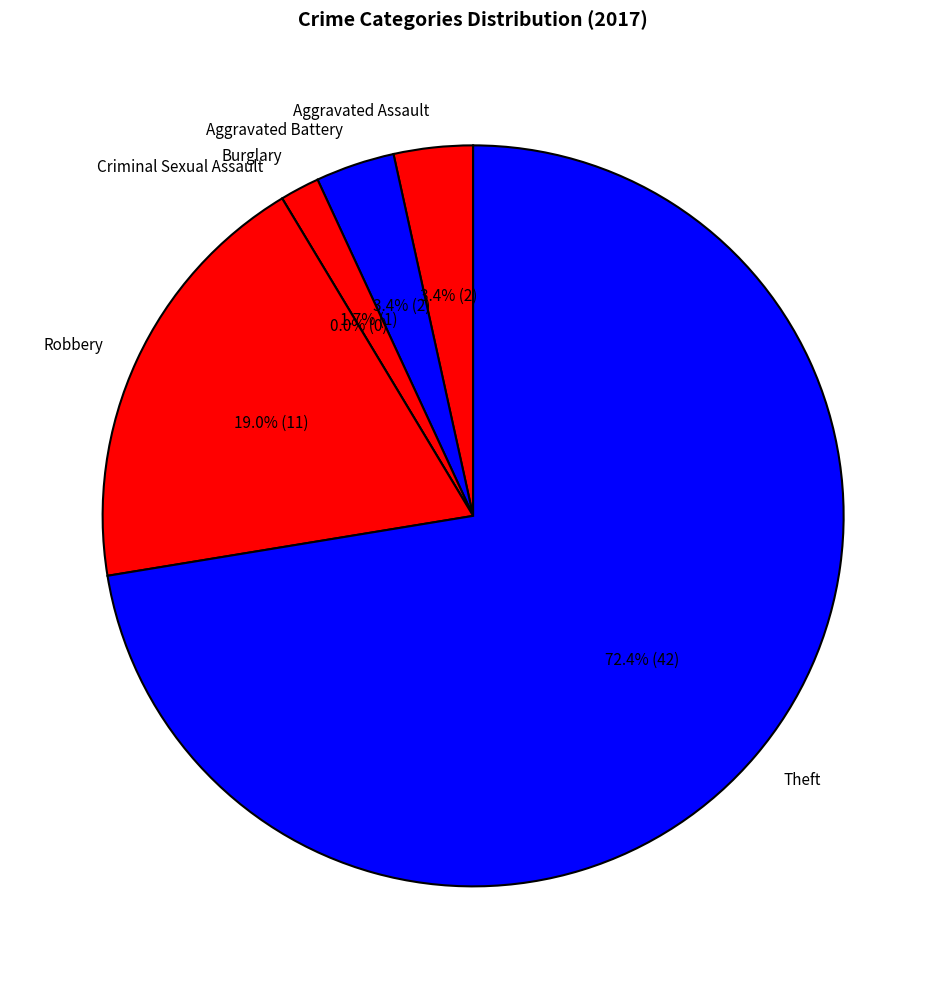

How many segments does this pie chart have?

6